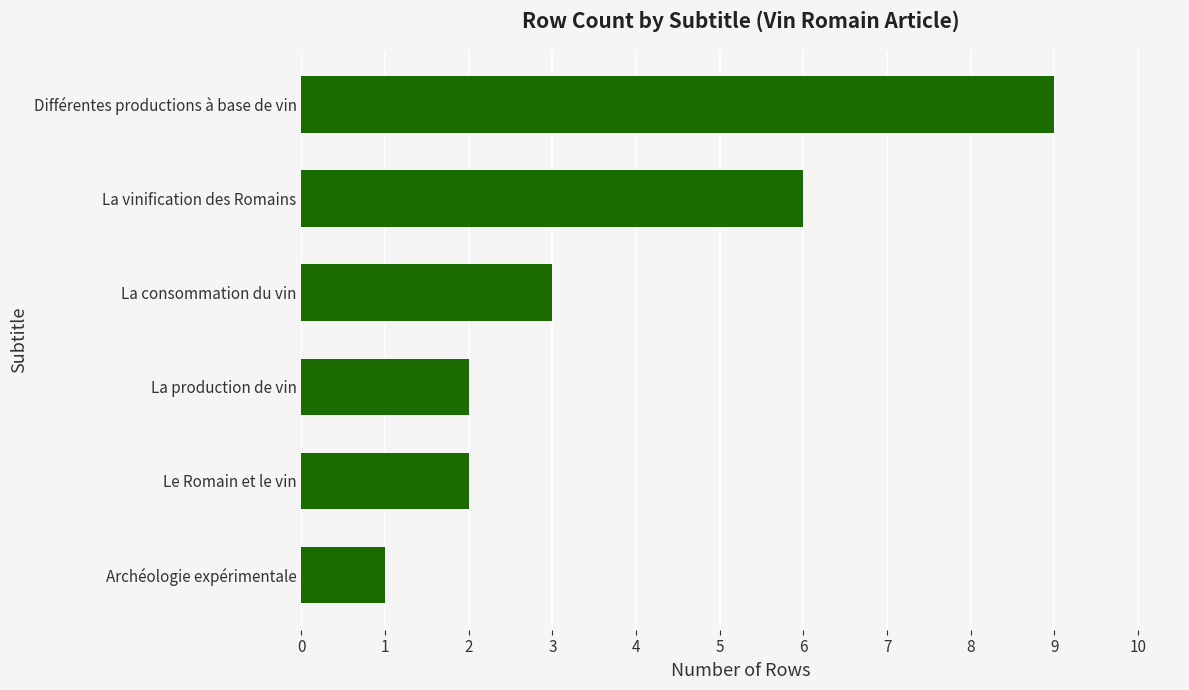

What is the average value?

4